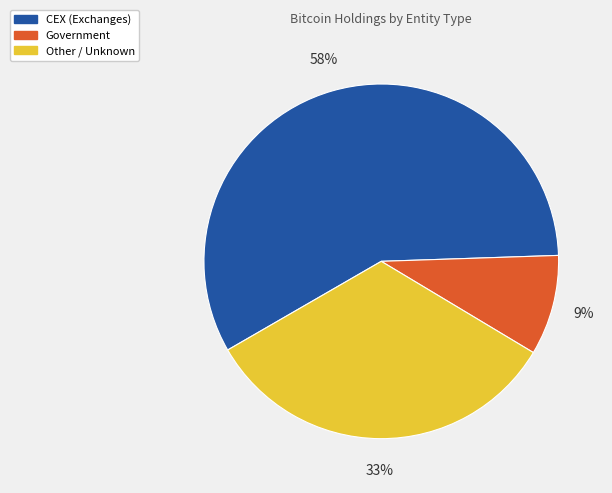

Is there a majority slice in this chart?

Yes